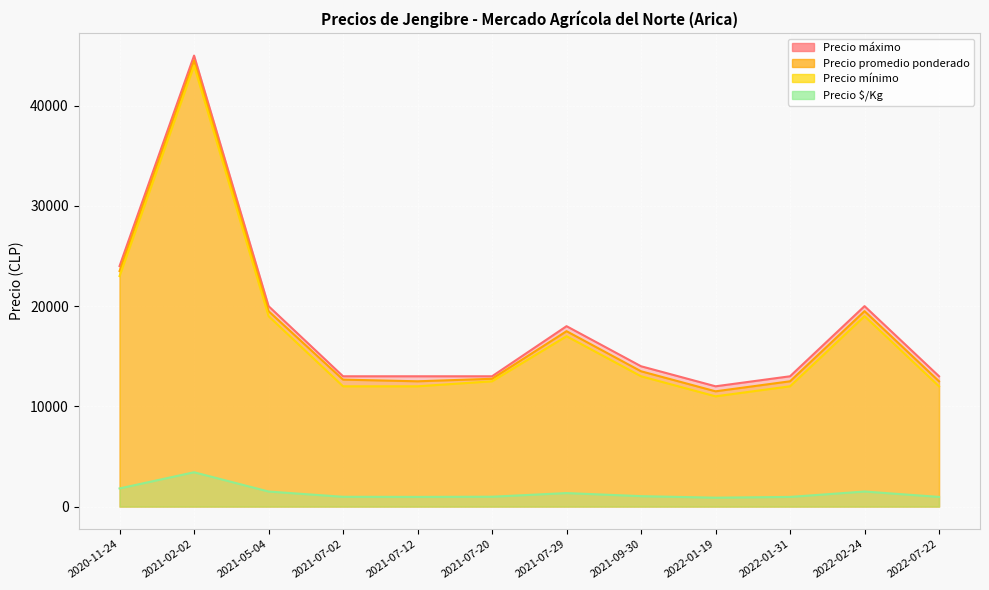

The value of Precio promedio ponderado at 2022-01-19 is 18126. True or false?

False